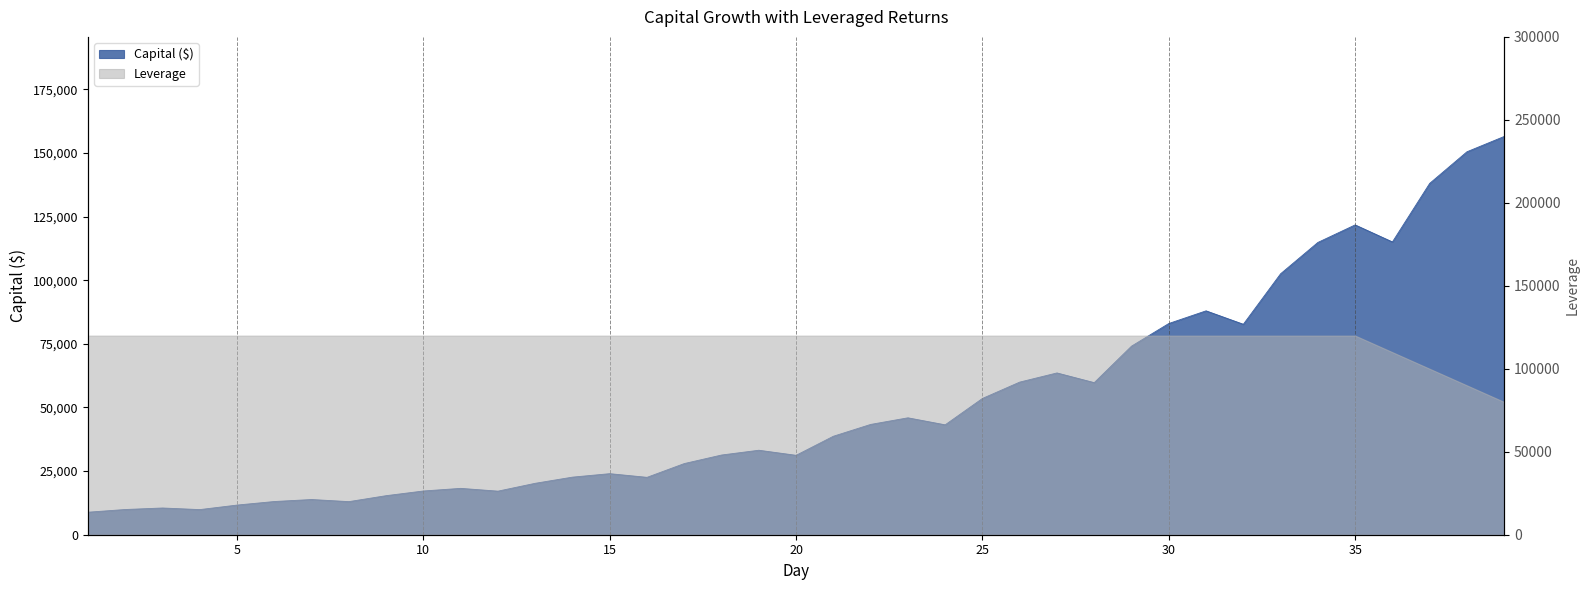

True or false: the data has more than 2 interior local peaks.

True